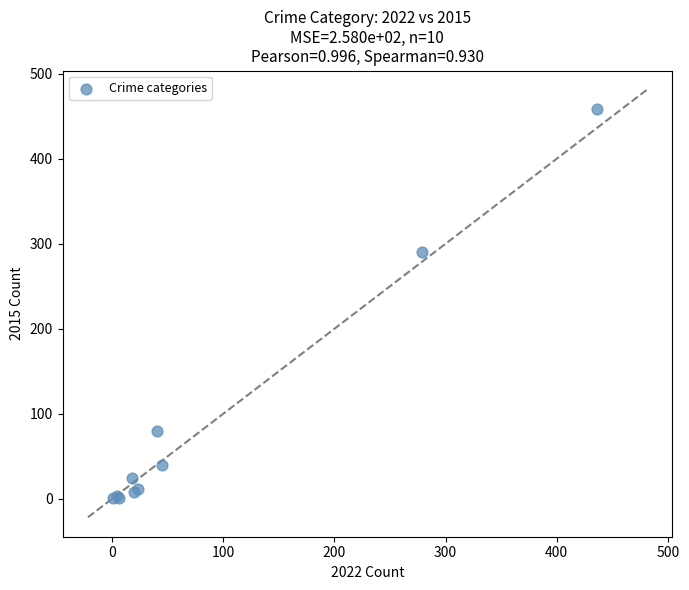

What Y value in the scatter plot is closest to 229?

290